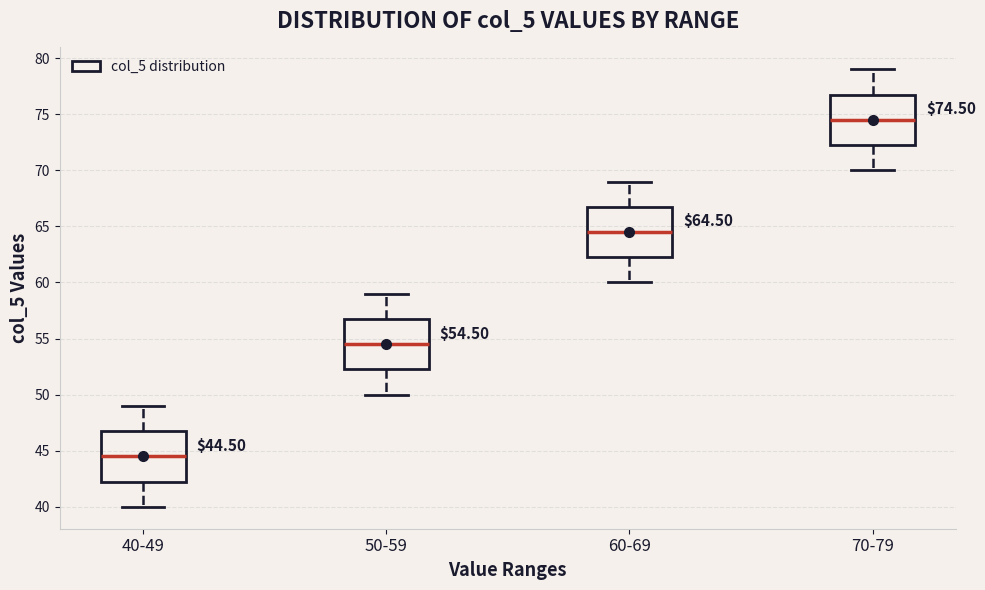

Which box has the highest median line?

70-79